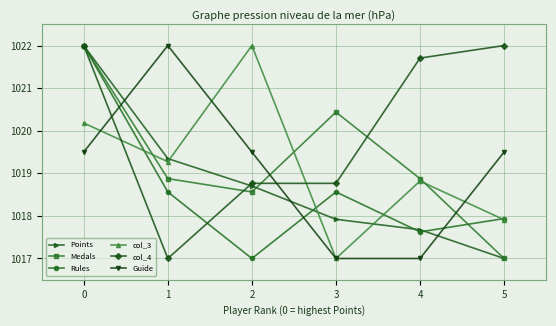

What is the difference between the second highest and minimum values in the Guide series?

2.5